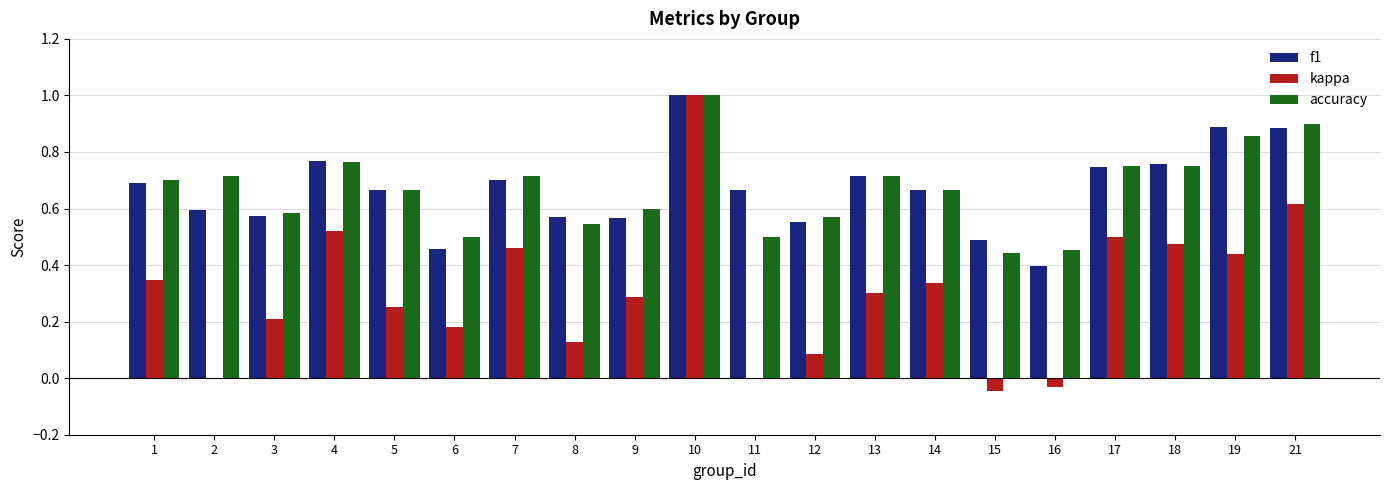

What is the total value across all series at 21?

2.4